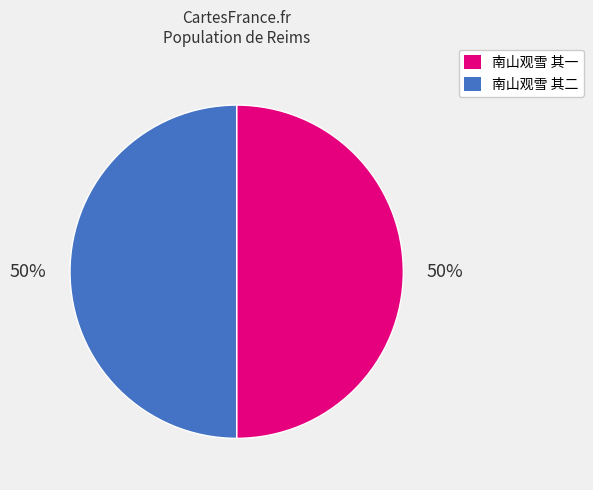

How many slices are in this pie chart?

2